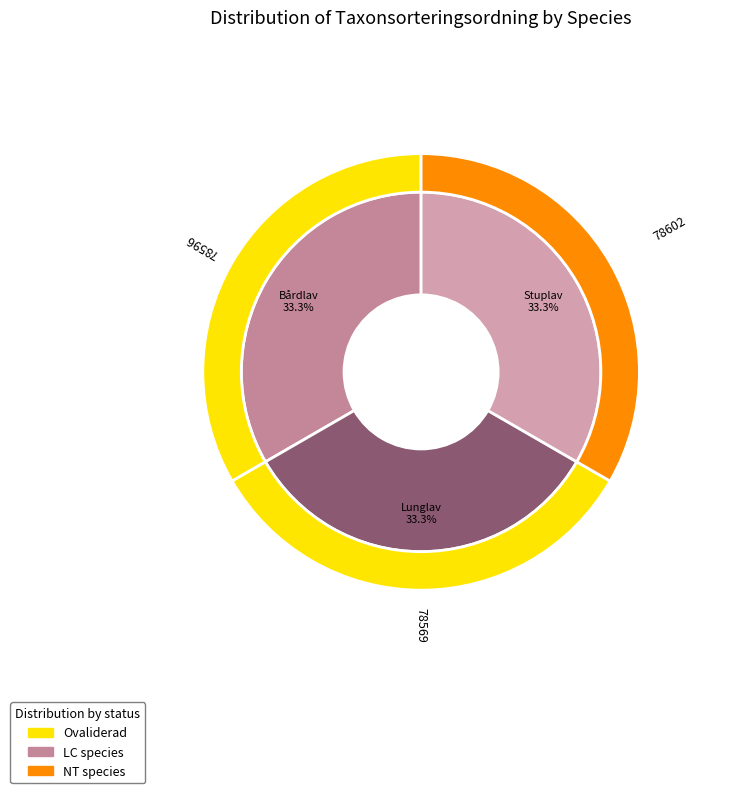

What is the ratio of the value at Lunglav (7125559) to the value at Bårdlav (7120395)?

1.0